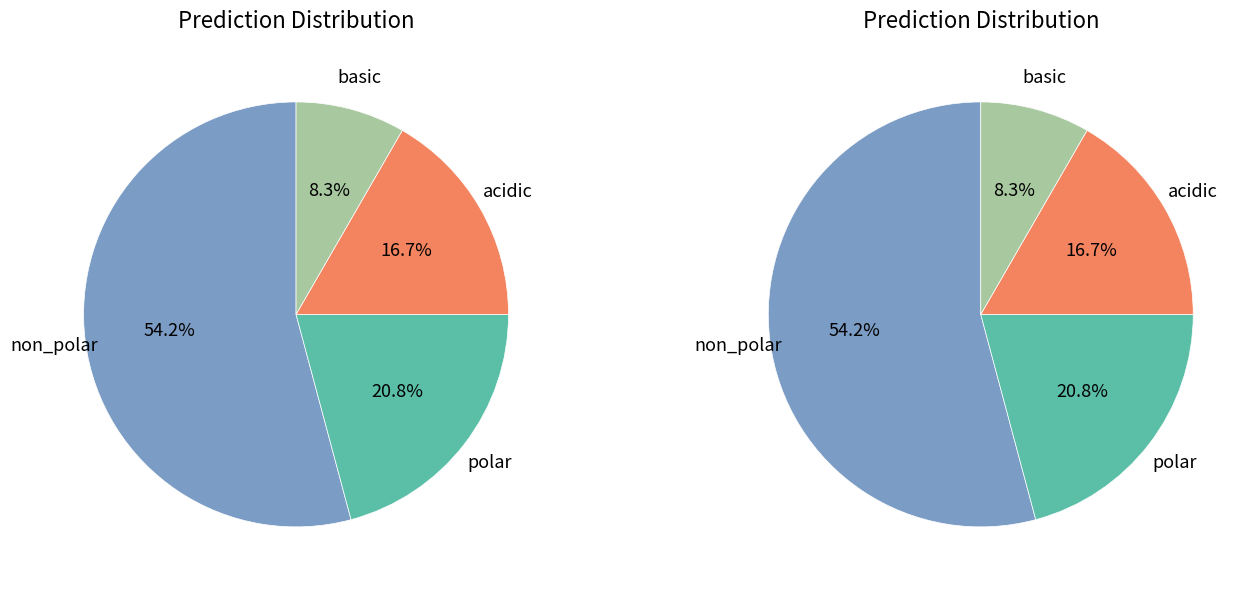

Which slice is the largest?

non_polar